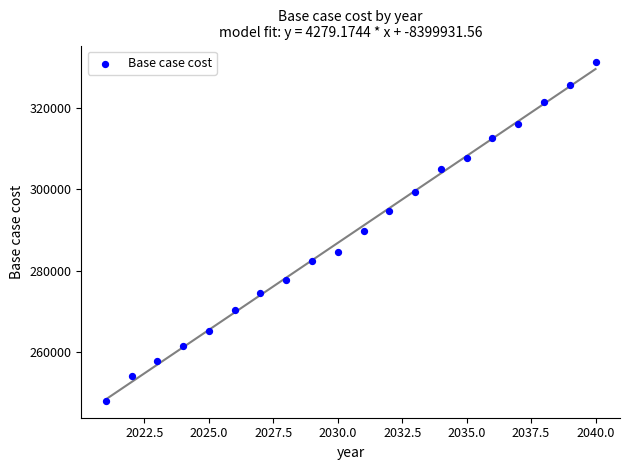

What is the range of X values (max minus min)?

19.0